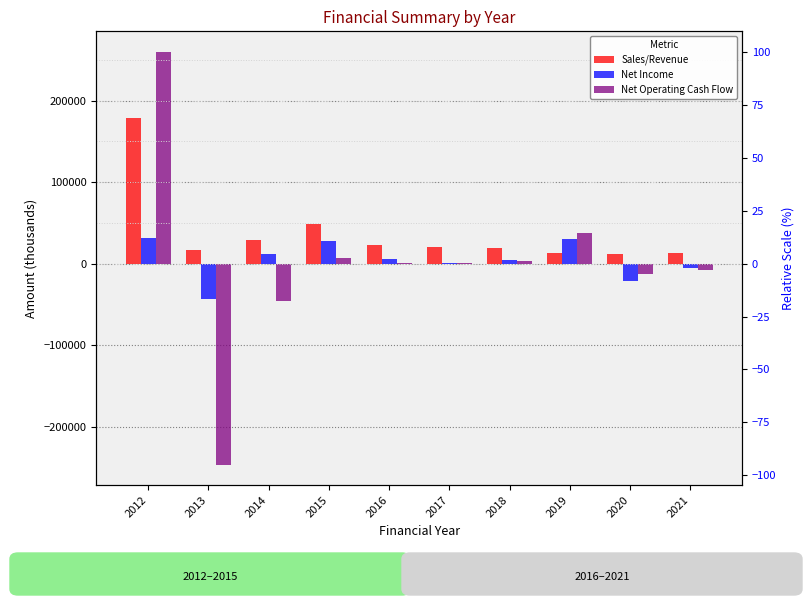

Reading left to right, what are all the values shown in this chart?

Sales/Revenue: 178598	16579	28814	49100	22723	20059	19536	12770	12286	13314
Net Income: 31554	-43724	12287	28230	6026	874	5136	30334	-21624	-5735
Net Operating Cash Flow: 259640	-246070	-46089	7314	388	1340	3114	37425	-12964	-7297